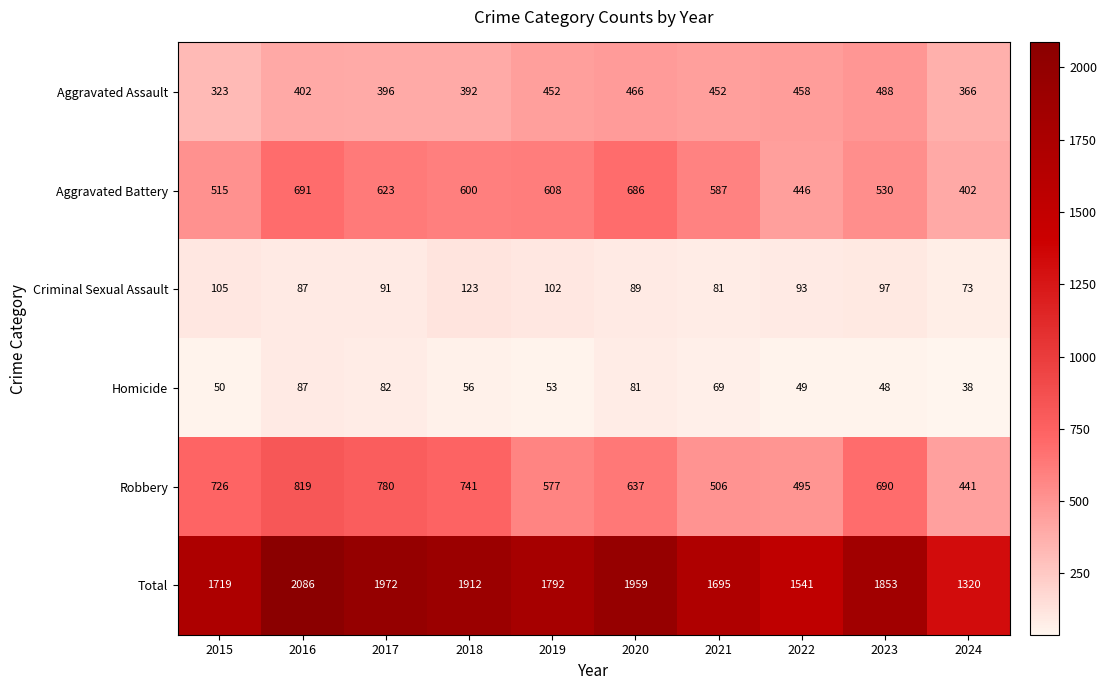

What is the lowest value of the Total series?

1320